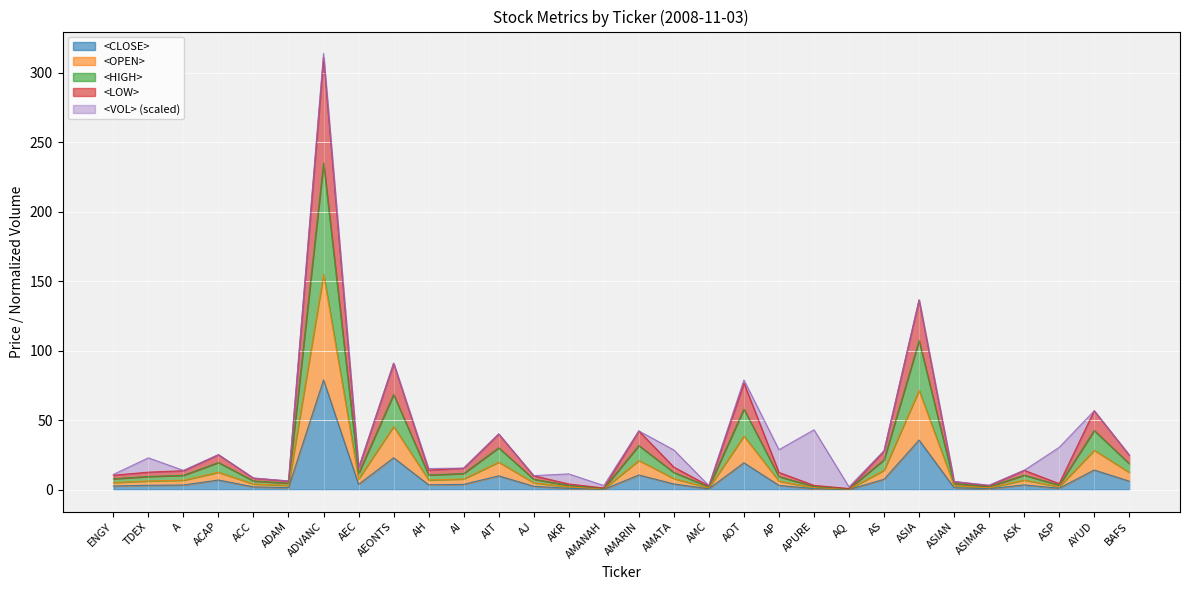

Which category has the lowest value in the <LOW> series?

AQ